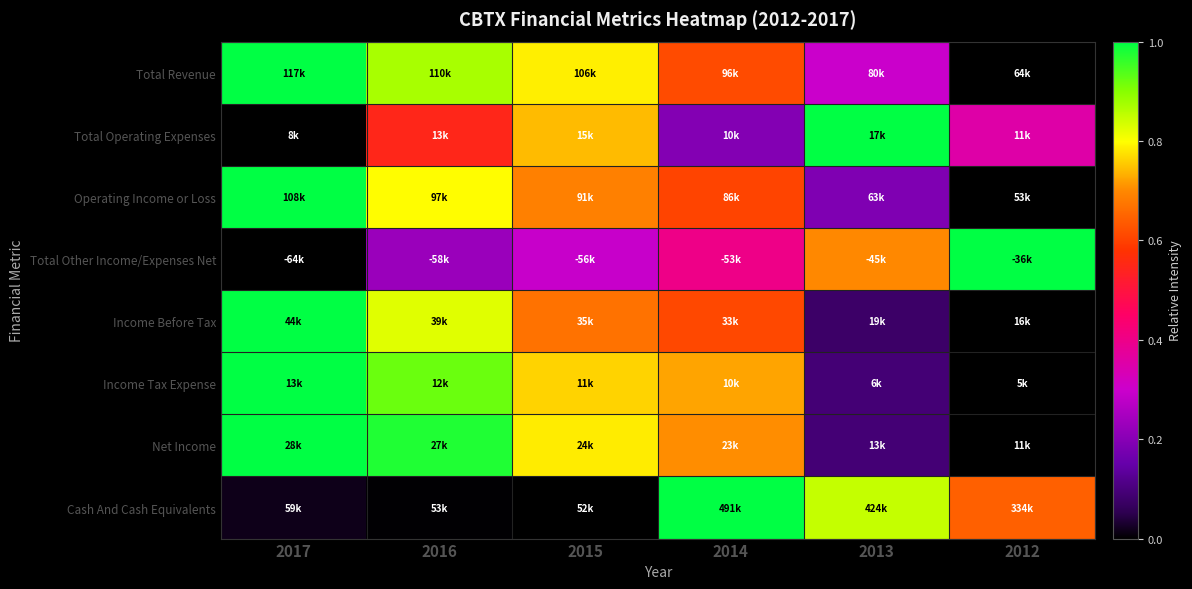

At which category is the sum across all series the highest?

2016